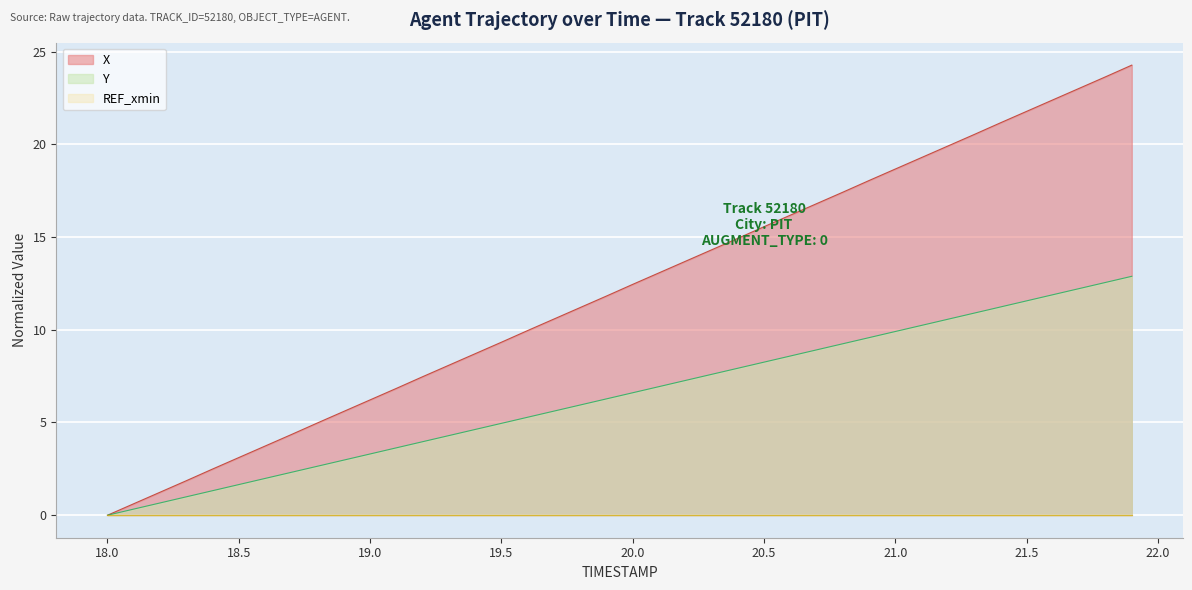

True or false: X and Y intersect in this chart.

False